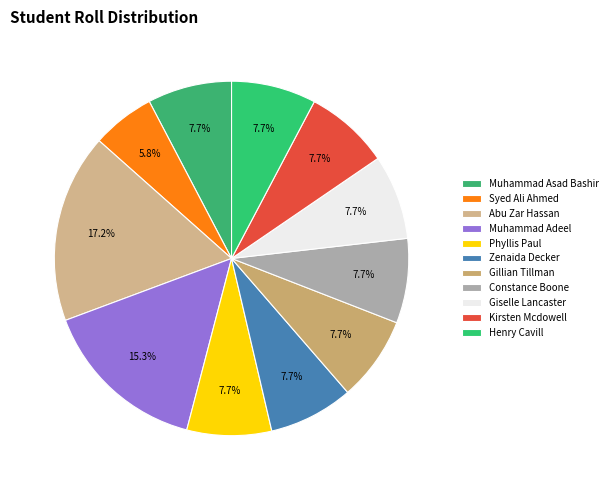

Rank the categories by value from highest to lowest.

Abu Zar Hassan, Muhammad Adeel, Henry Cavill, Kirsten Mcdowell, Giselle Lancaster, Constance Boone, Gillian Tillman, Zenaida Decker, Phyllis Paul, Muhammad Asad Bashir, Syed Ali Ahmed